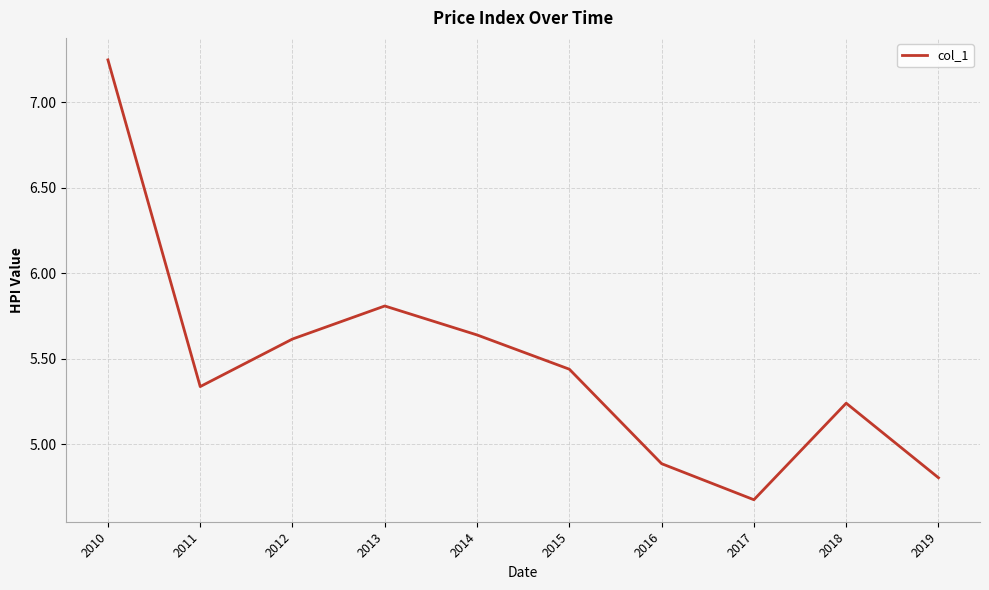

What is the difference between the maximum and minimum values?

2.6